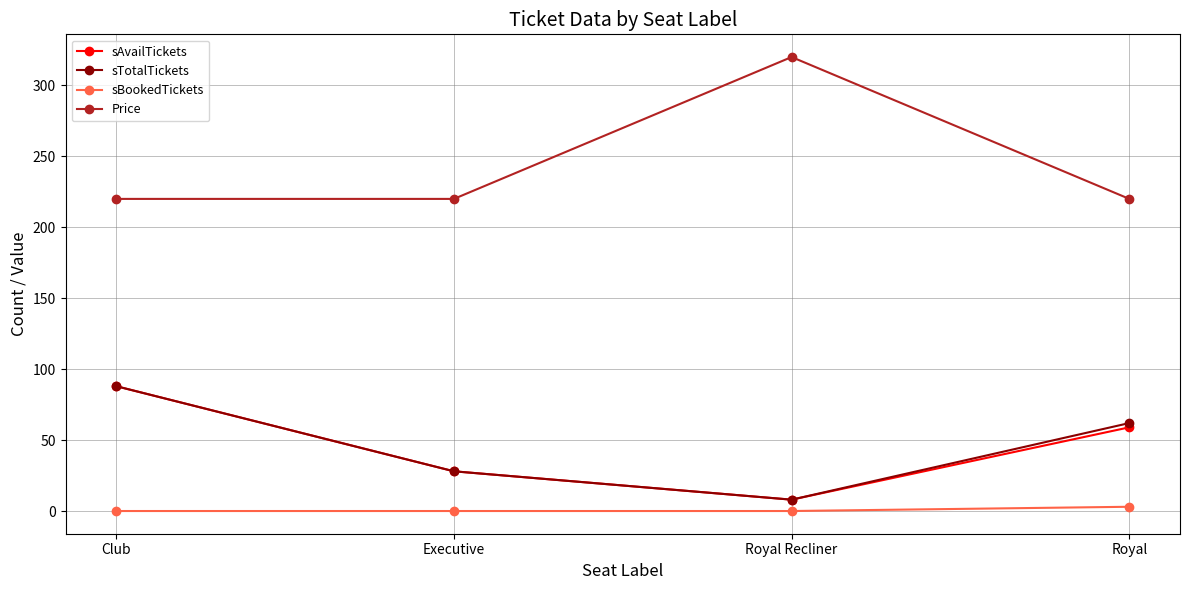

The value of Price at Club is 101. True or false?

False